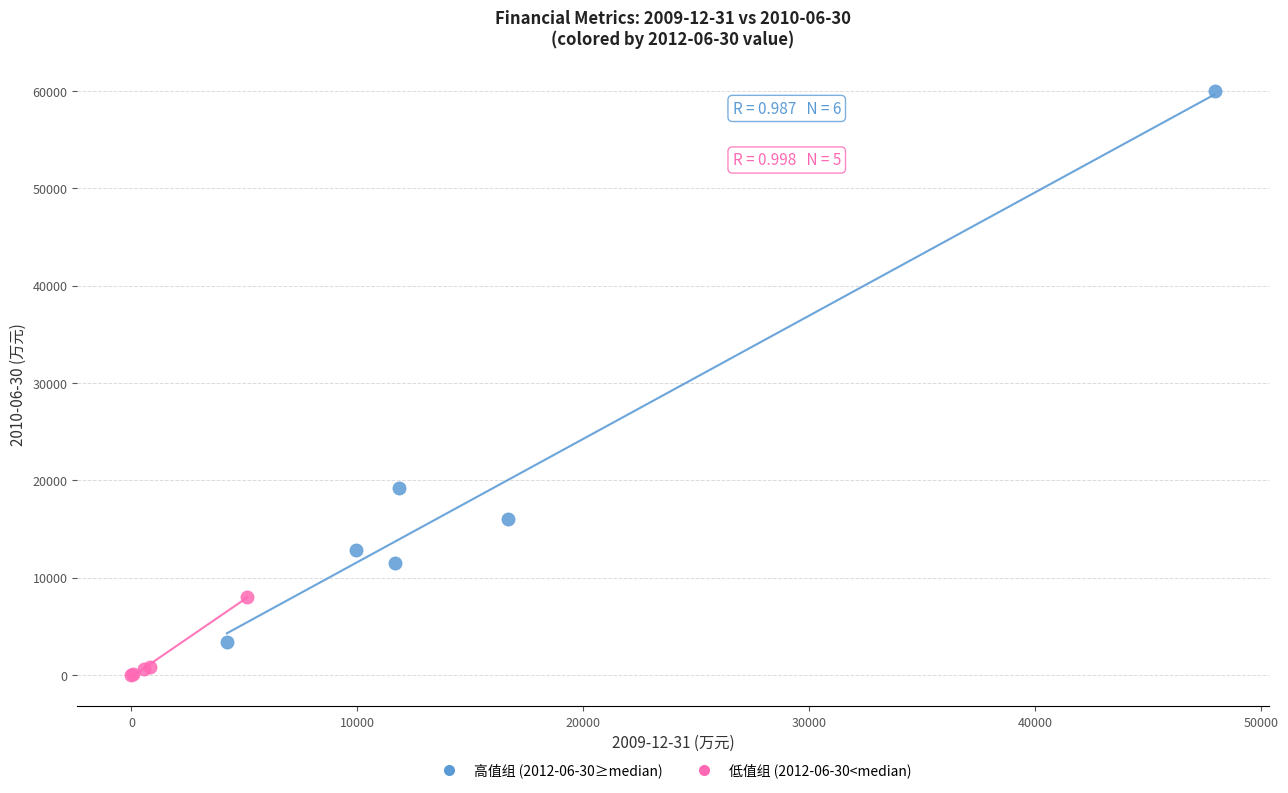

Which series has the widest spread of Y values?

高值组 (2012-06-30≥median)